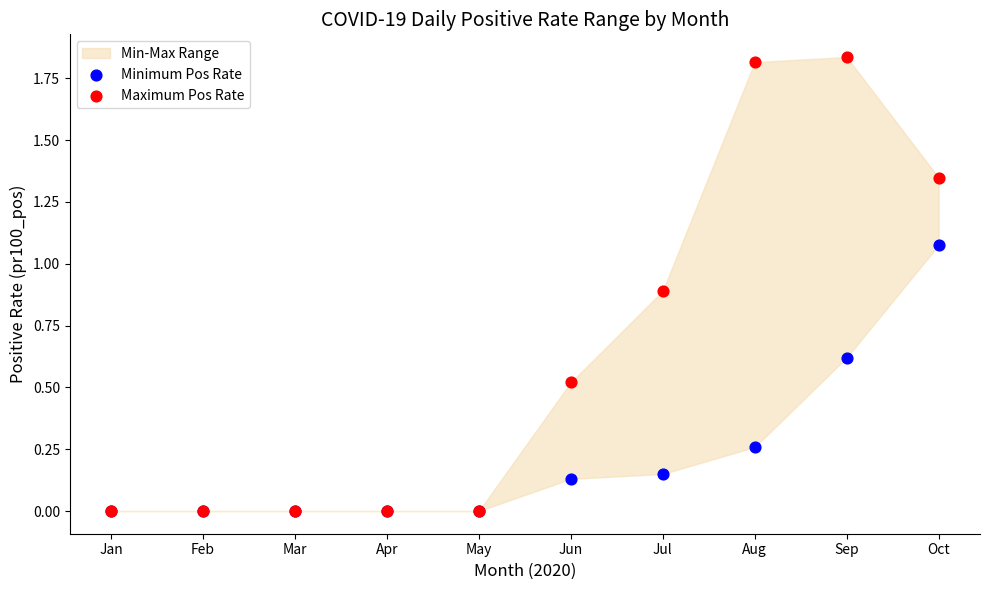

Which series contains the lowest Y value?

Minimum Pos Rate